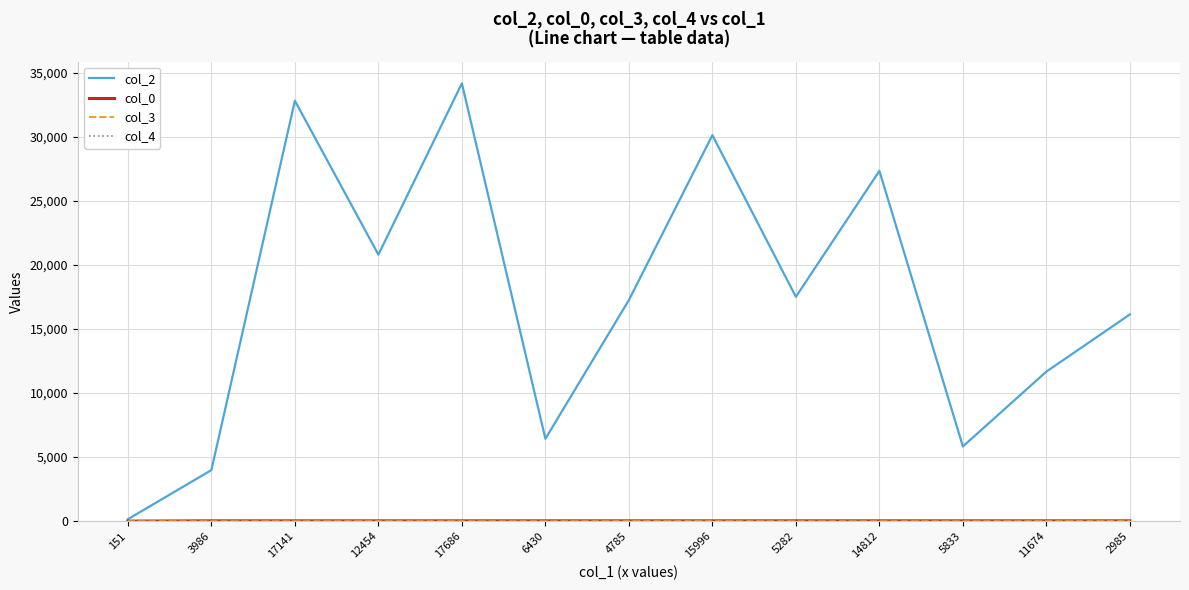

Which series has the largest range (max minus min)?

col_2